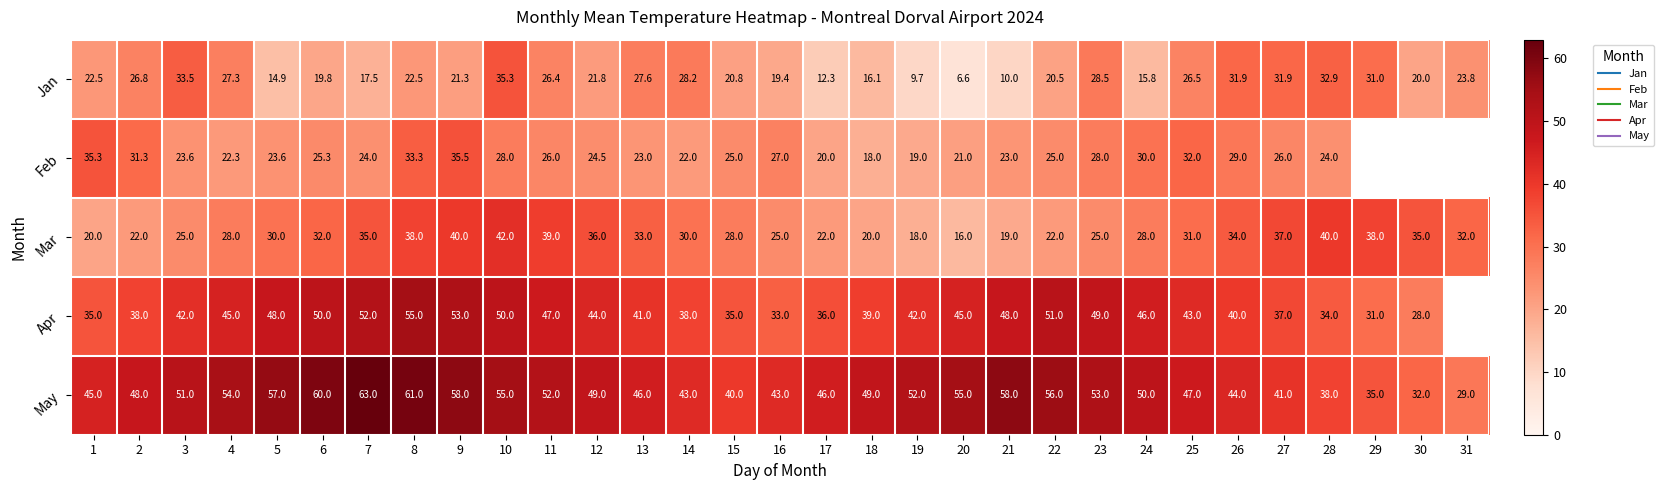

What is the sum of the Feb values at 10 and 11?

54.0